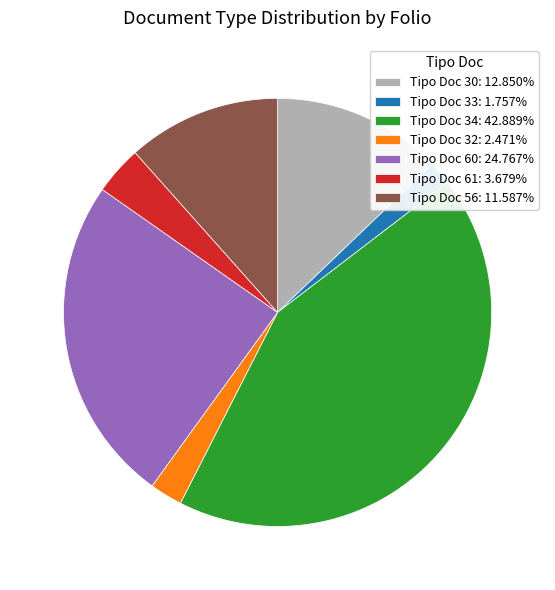

Does any single category account for the majority?

No